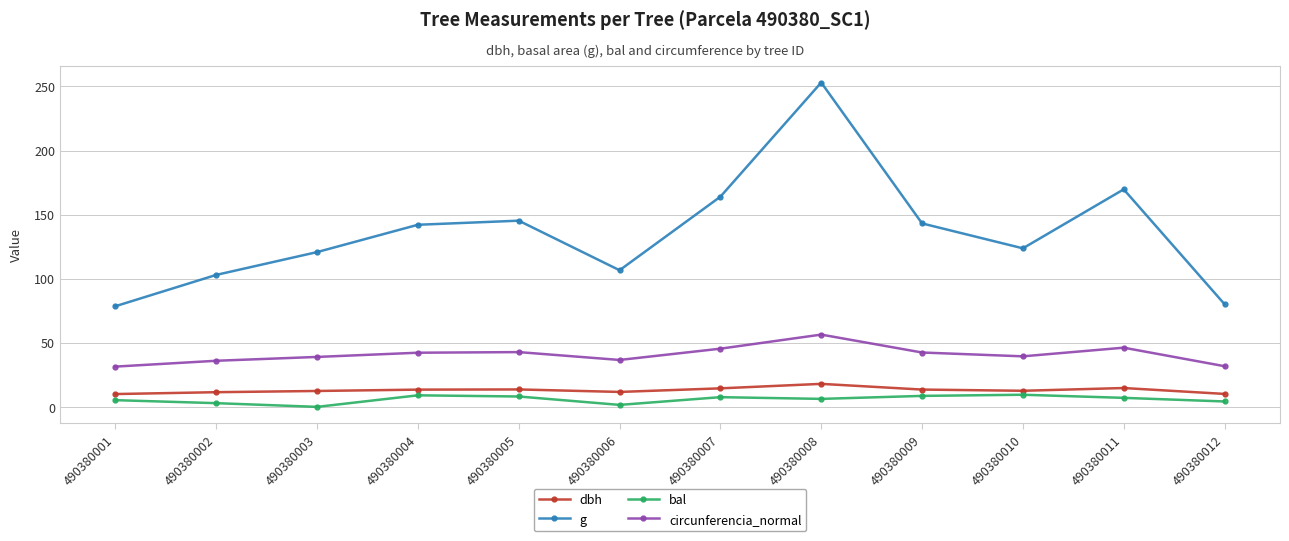

What is the value of the g point at the 4th from the left?

142.1